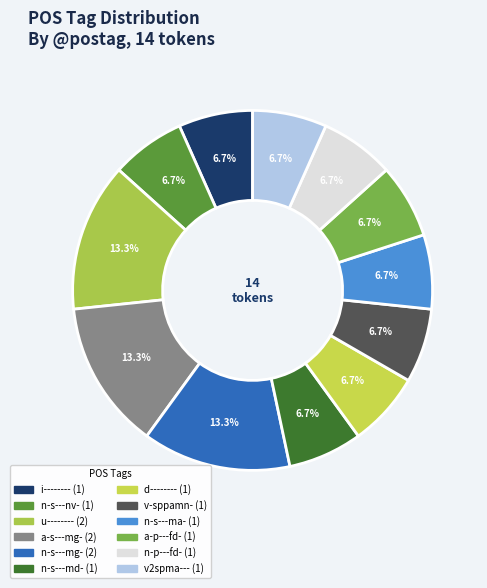

How many slices are in this pie chart?

12